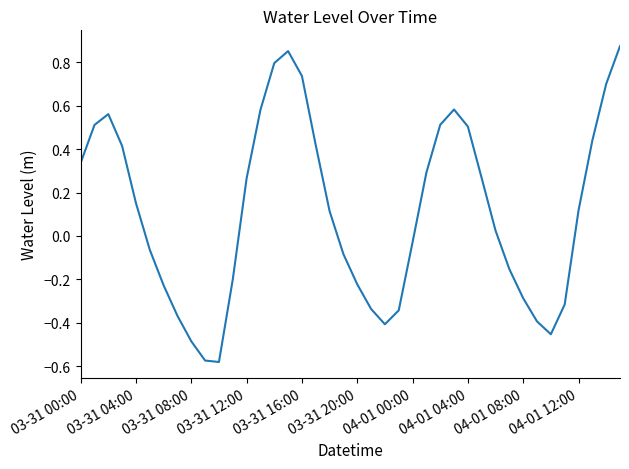

What is the difference between the maximum and minimum values?

1.5